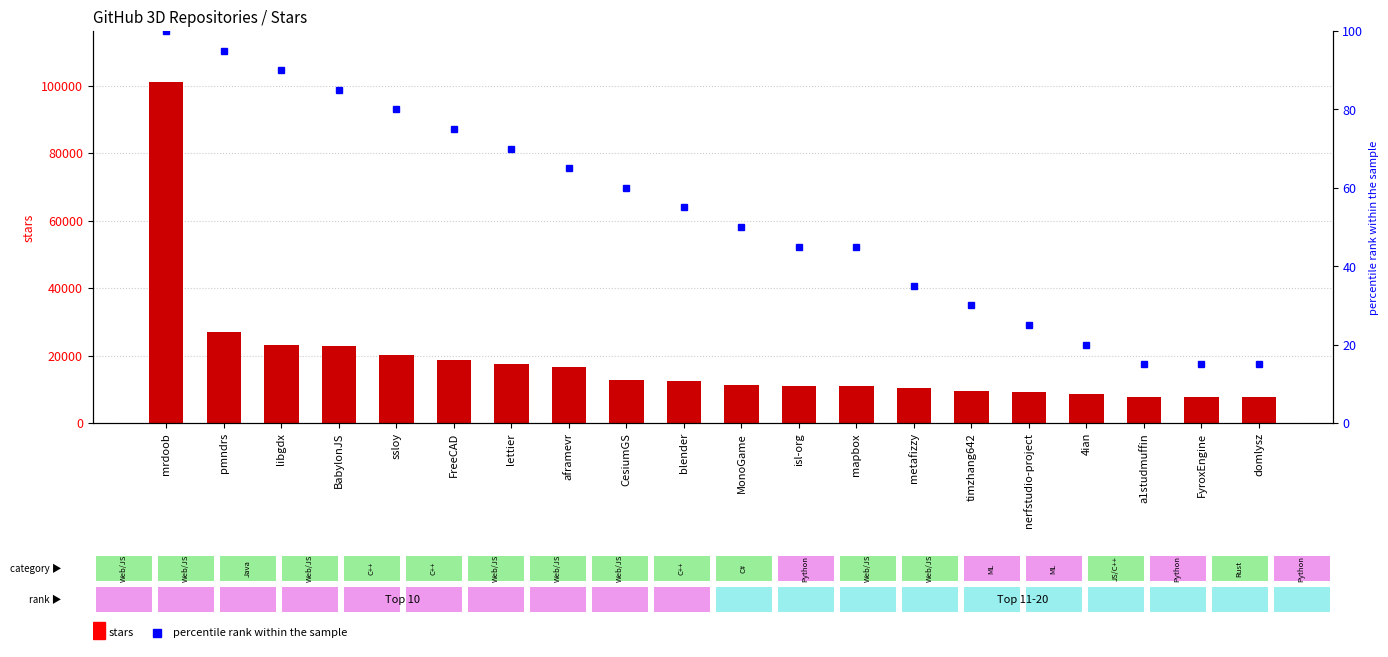

What is the difference between the highest and lowest values at domlysz?

7585.0